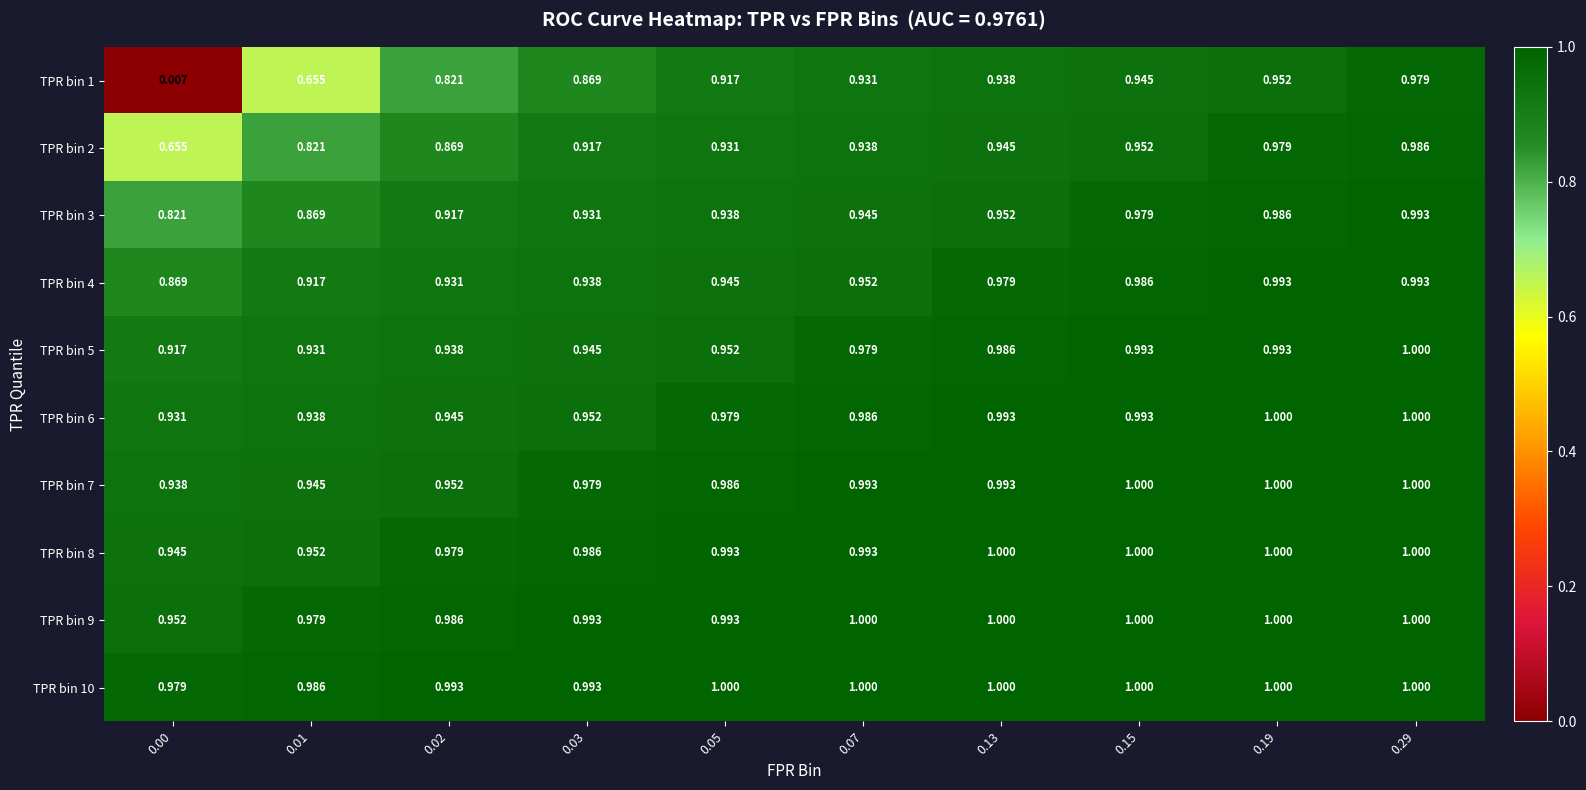

Which series has the largest range (max minus min)?

TPR bin 1